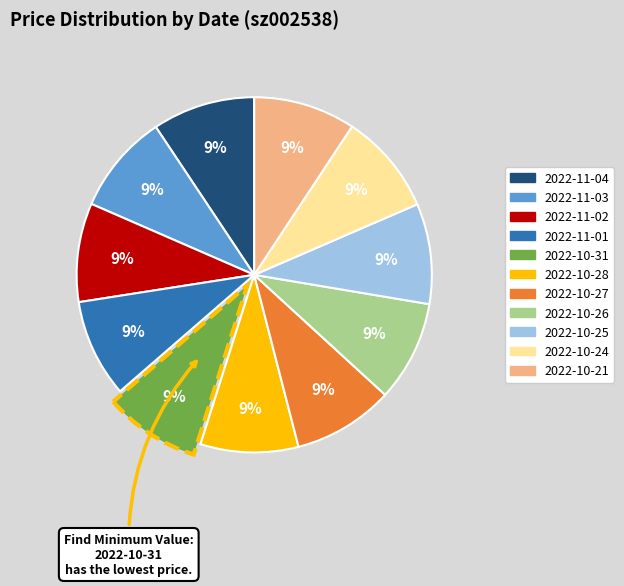

Is there any slice that represents more than half of the pie?

No